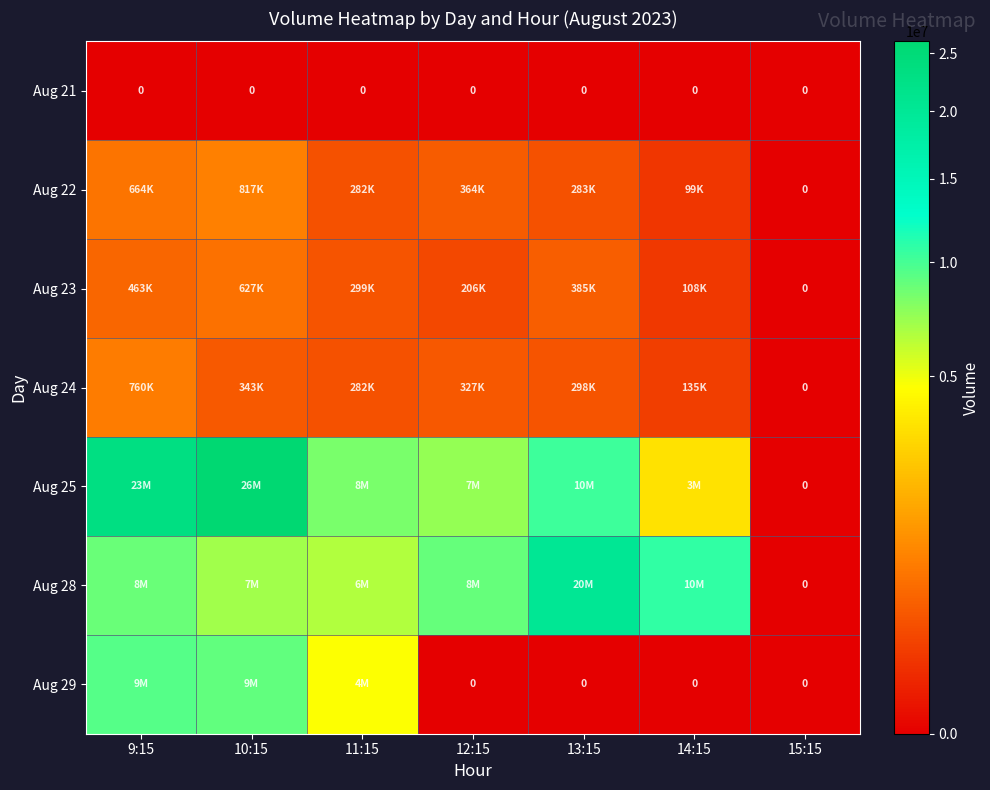

Is it true that Aug 21 equals 0 at 9:15?

True